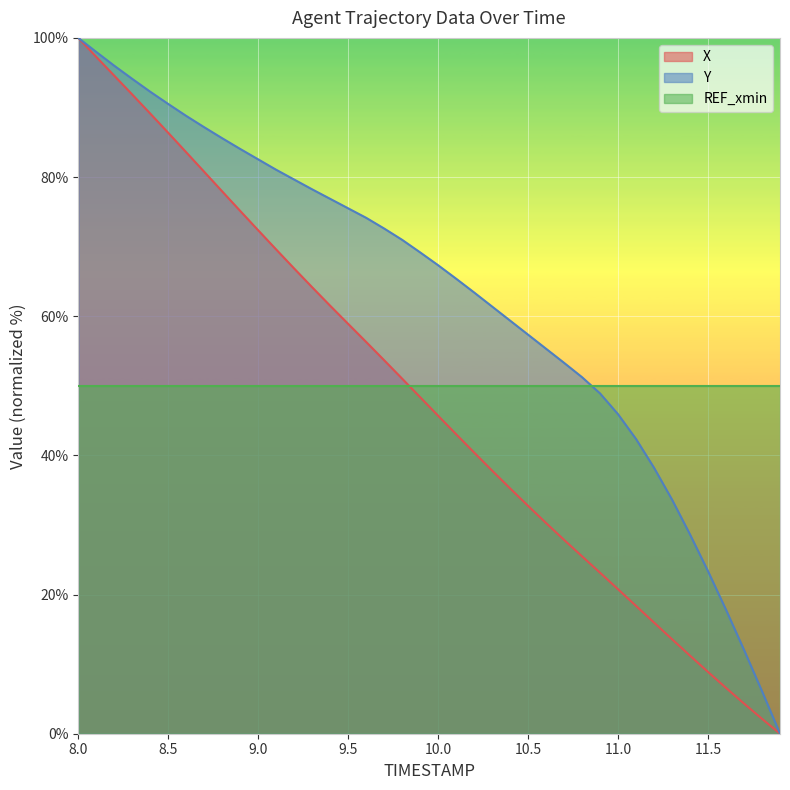

What is the highest value of the Y series?

100.0